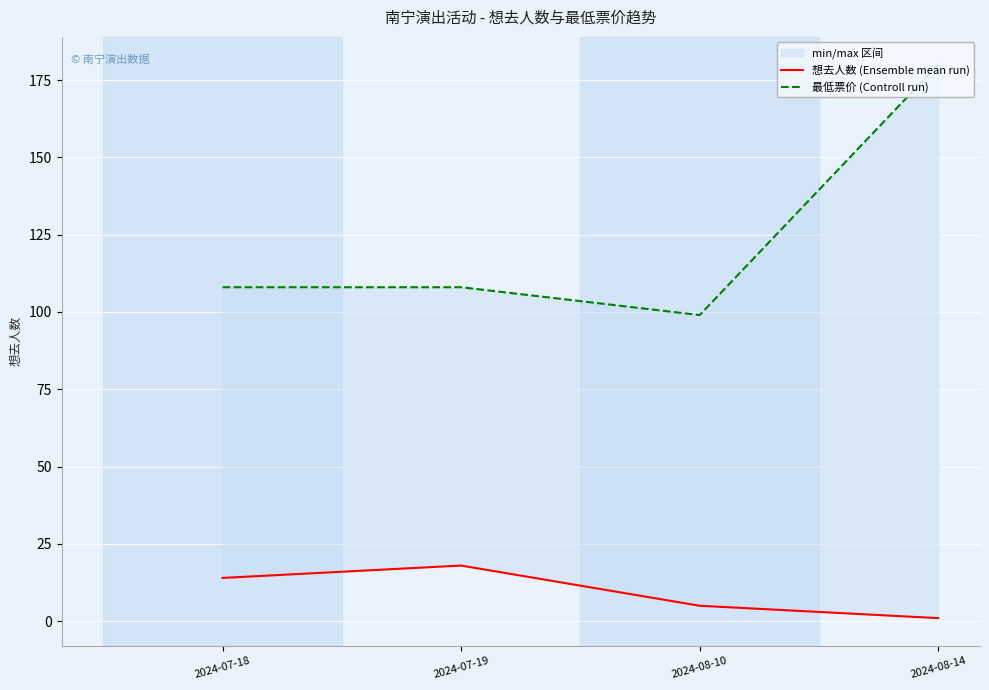

Rank the series by their maximum value, from highest to lowest.

最低票价 (Controll run), 想去人数 (Ensemble mean run)